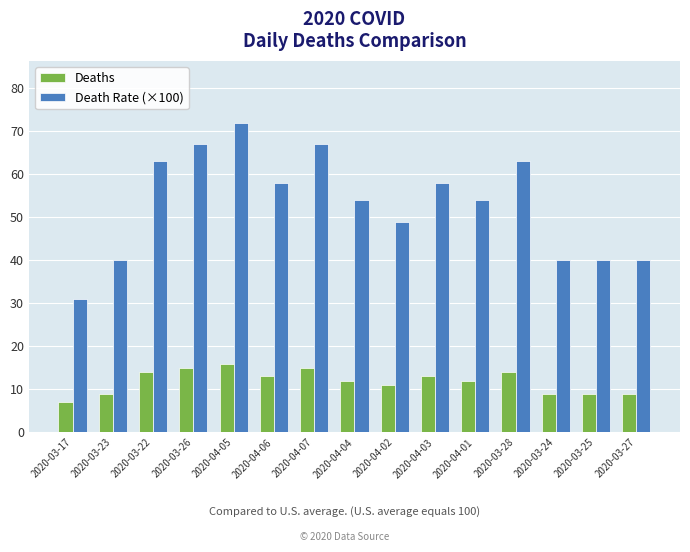

The Deaths series shows 27.6 at 2020-04-05. True or false?

False